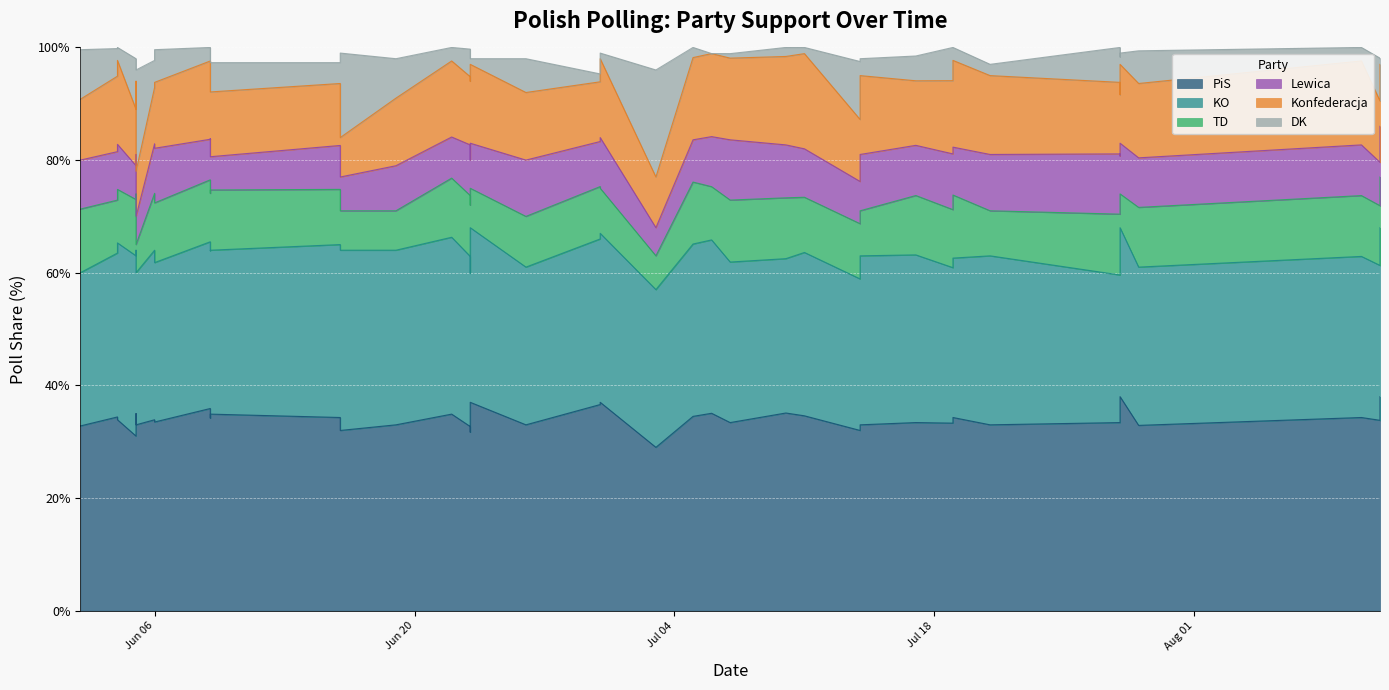

True or false: Lewica and Konfederacja cross at least once.

False